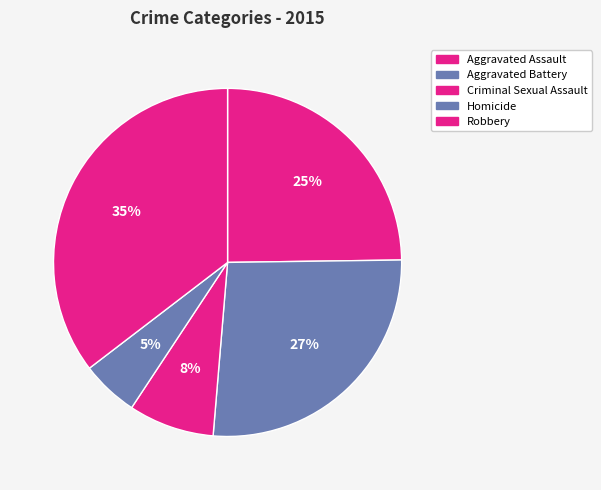

What portion of the pie excludes Aggravated Assault?

75.2%